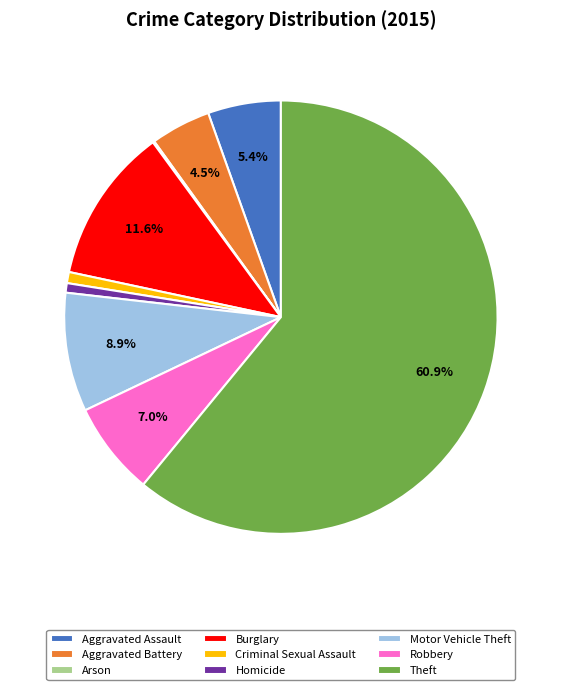

What percentage is the Motor Vehicle Theft slice, to the nearest percent?

9%